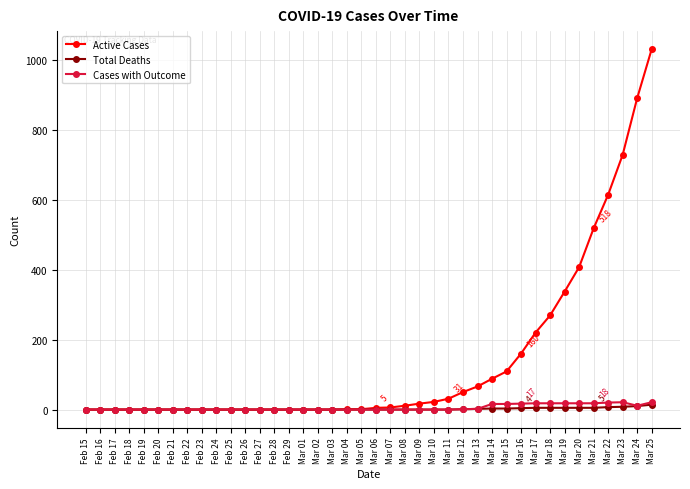

Which series has the widest spread of values?

Active Cases